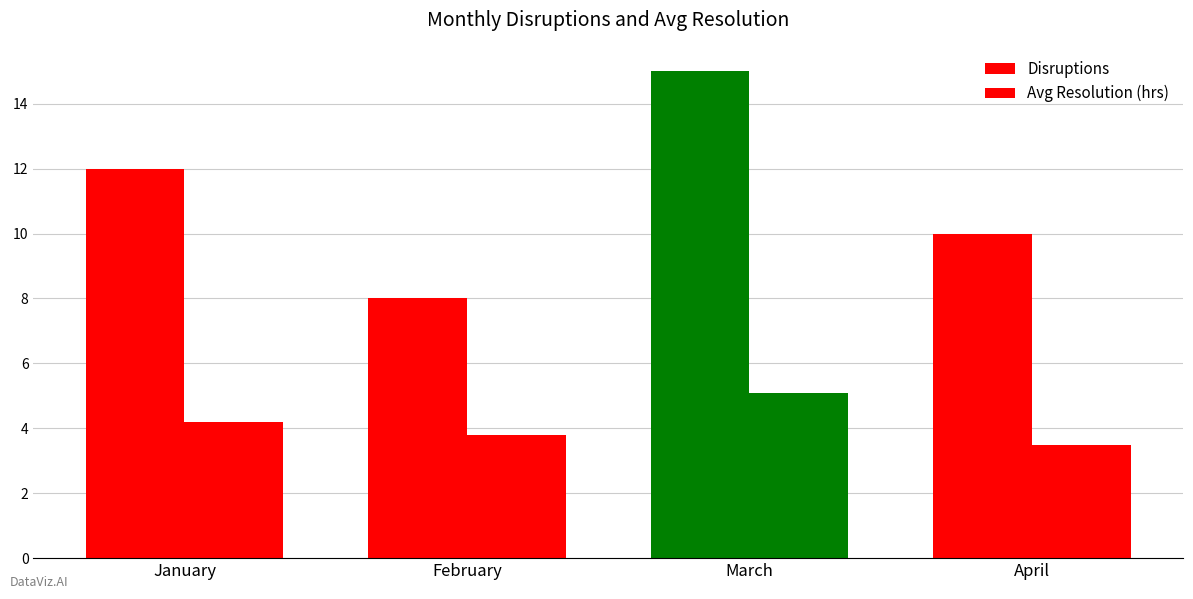

How many bars are there in each group?

2